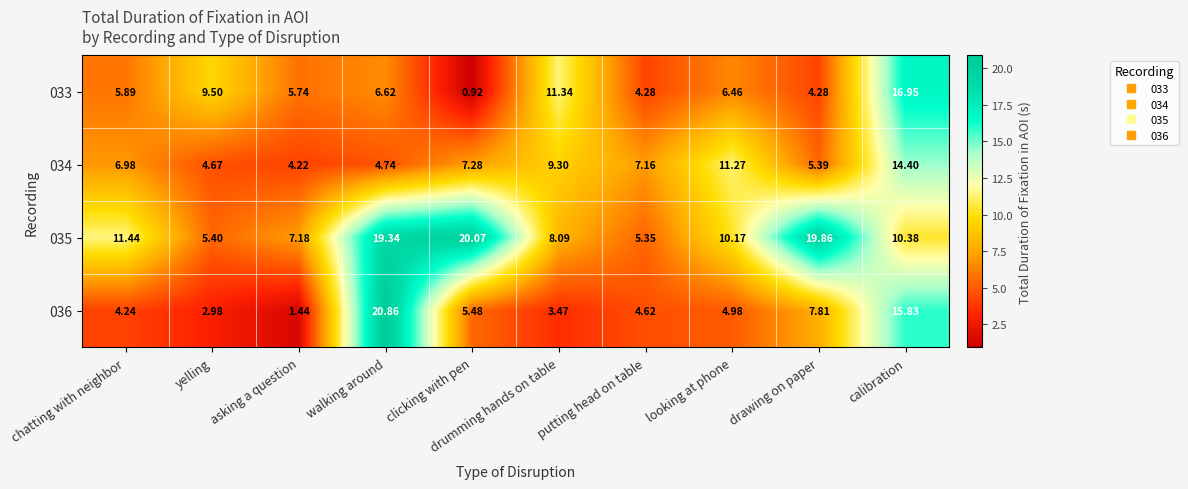

Which category has the highest value in the 036 series?

walking around